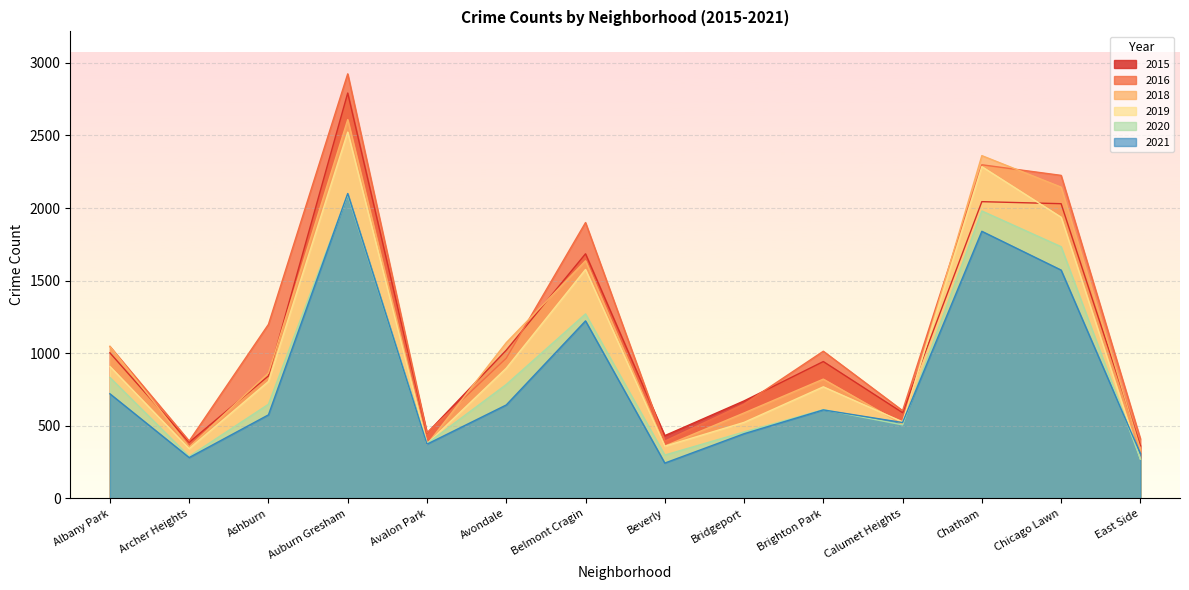

How many lines are shown in the chart?

6